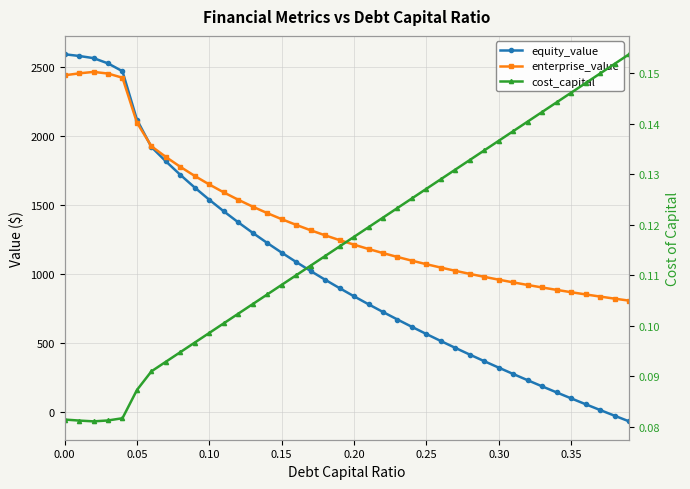

What is the highest value of the enterprise_value series?

2467.7